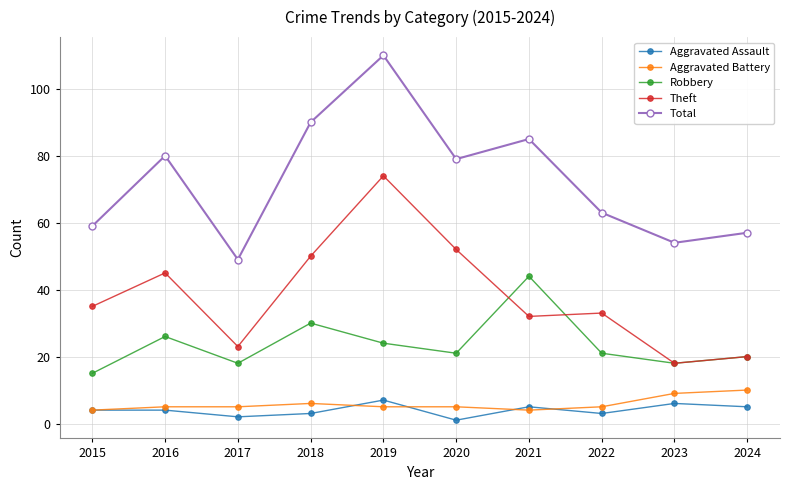

In Robbery, how many points are lower than both neighbors (excluding endpoints)?

3